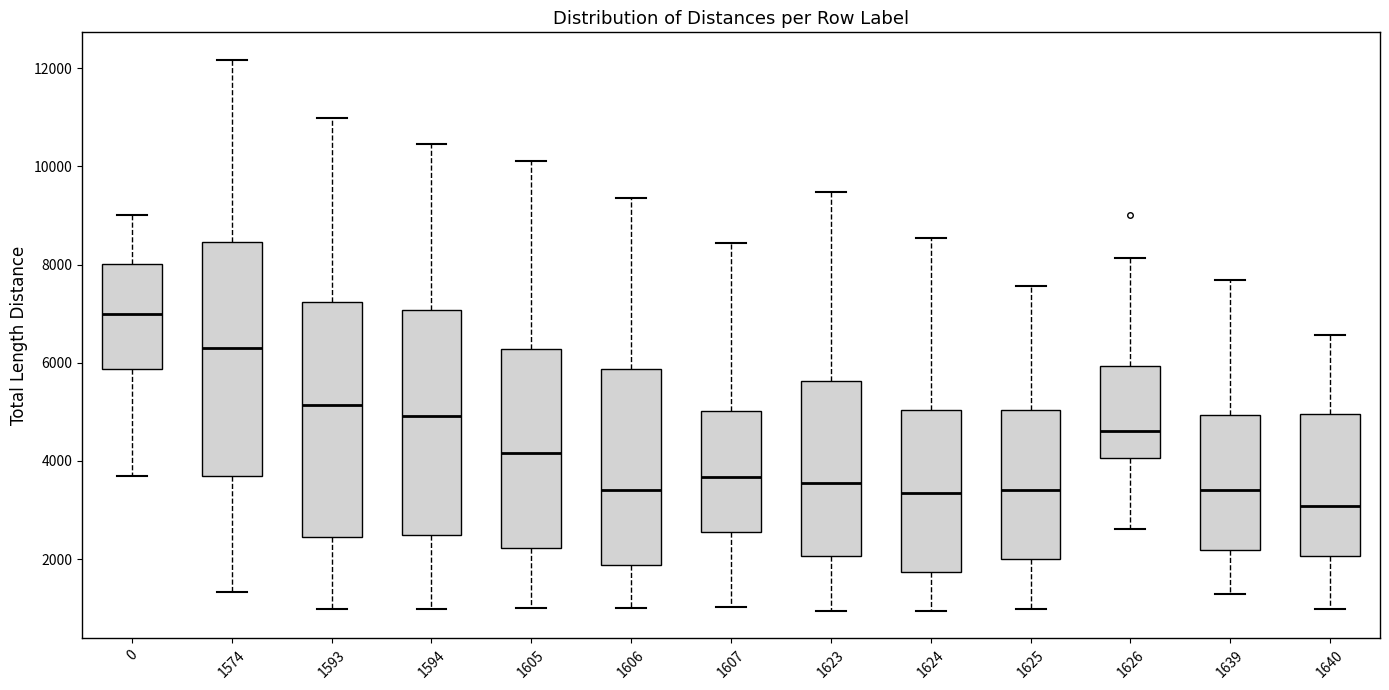

Reading left to right, read every box against the y-axis: the position of its median line, the range the box covers, and the ends of its whiskers. The values are not printed on the chart, so give them approximately, as read against the axis.

0: median 7000, box 5800 to 8000, whiskers 3600 to 9000
1574: median 6400, box 3600 to 8400, whiskers 1400 to 12200
1593: median 5200, box 2400 to 7200, whiskers 1000 to 11000
1594: median 5000, box 2400 to 7000, whiskers 1000 to 10400
1605: median 4200, box 2200 to 6200, whiskers 1000 to 10200
1606: median 3400, box 1800 to 5800, whiskers 1000 to 9400
1607: median 3600, box 2600 to 5000, whiskers 1000 to 8400
1623: median 3600, box 2000 to 5600, whiskers 1000 to 9400
1624: median 3400, box 1800 to 5000, whiskers 1000 to 8600
1625: median 3400, box 2000 to 5000, whiskers 1000 to 7600
1626: median 4600, box 4000 to 6000, whiskers 2600 to 8200
1639: median 3400, box 2200 to 5000, whiskers 1200 to 7600
1640: median 3000, box 2000 to 5000, whiskers 1000 to 6600